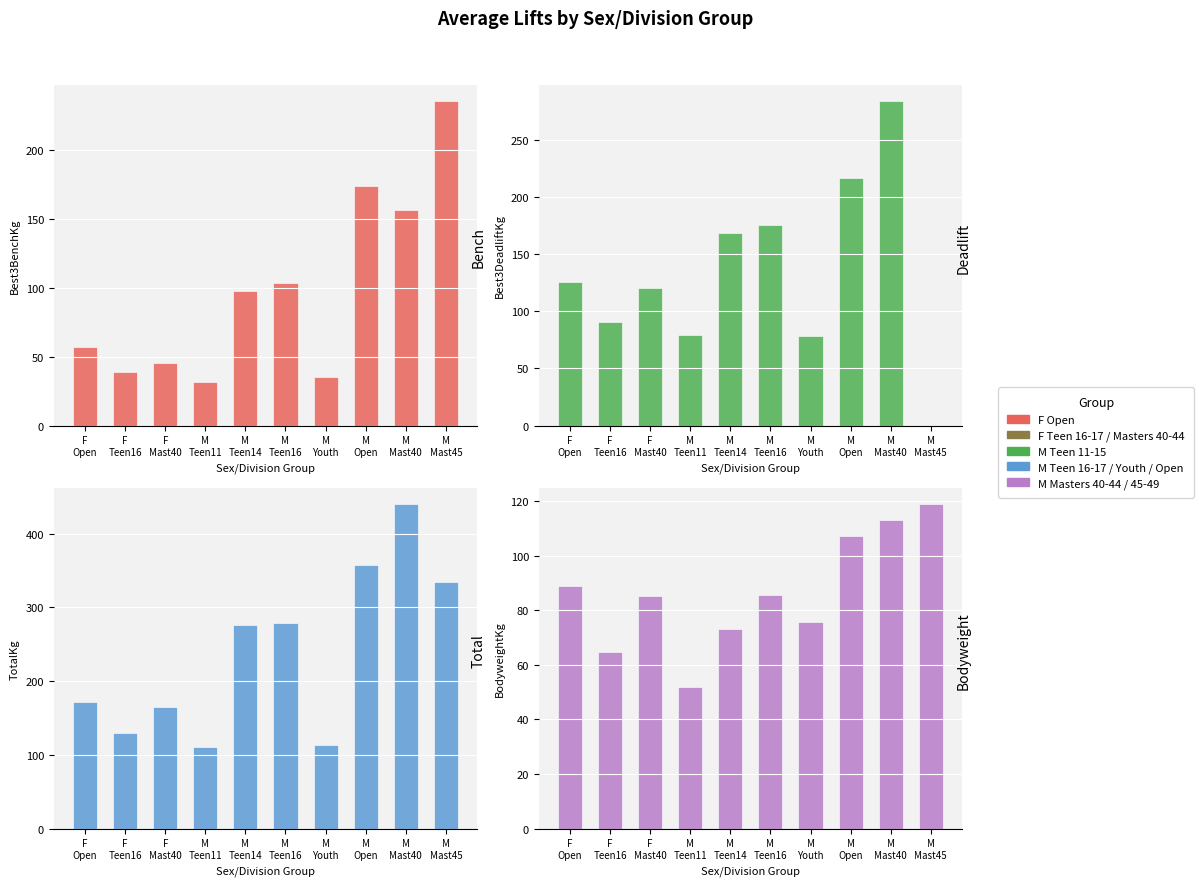

Which series has the largest total across all categories?

Total